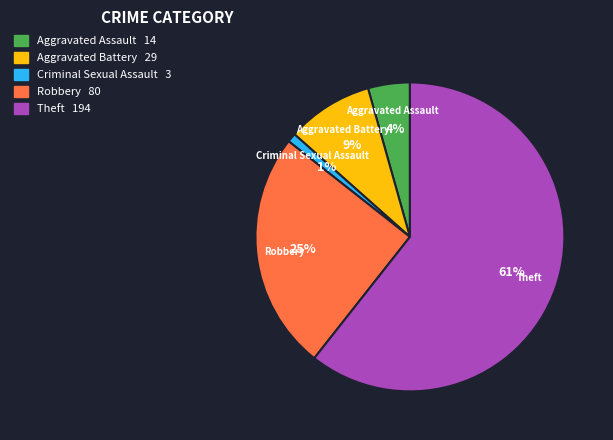

To the nearest percent, what is the difference between the largest and smallest slice percentages?

60%